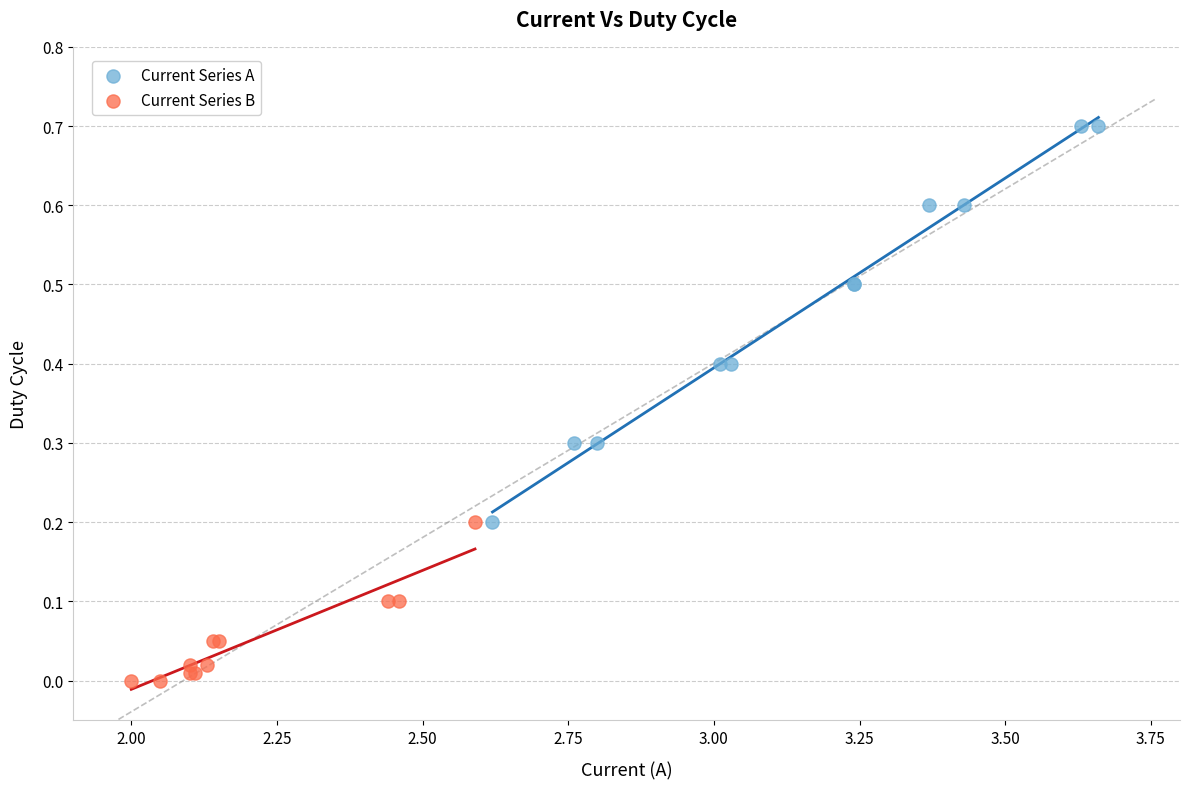

Which series has the widest spread of Y values?

Current Series A